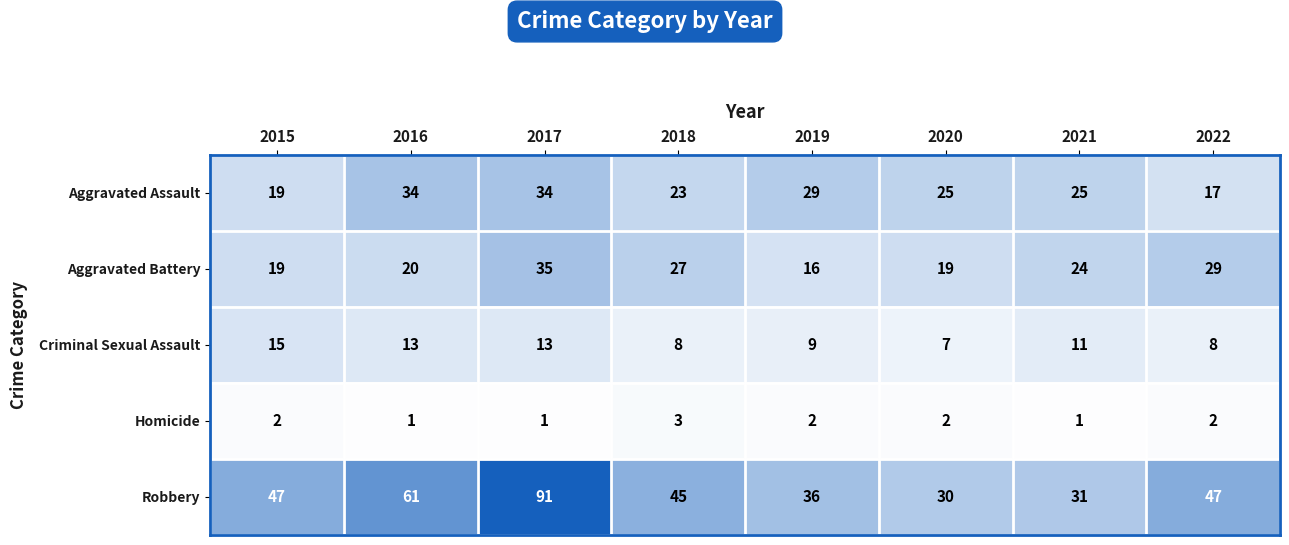

True or false: Robbery has a value of 56 at 2019.

False